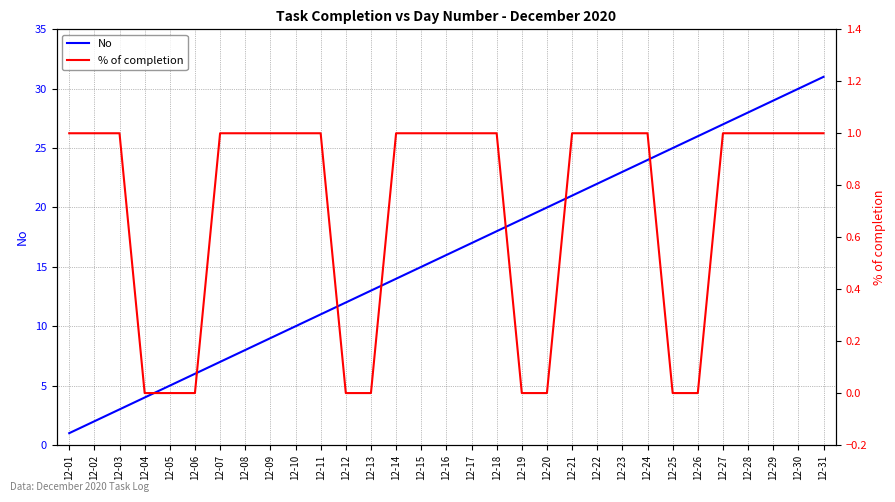

Which series has the largest range (max minus min)?

No